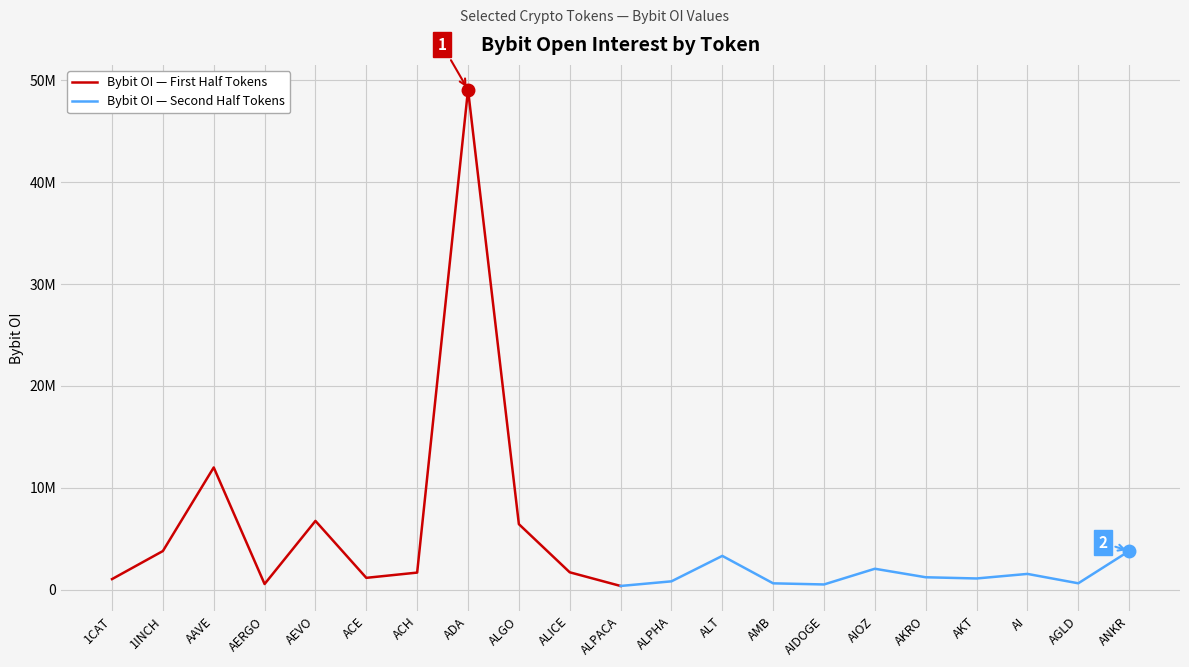

How many interior local valleys does the Bybit OI — Second Half Tokens series have?

3